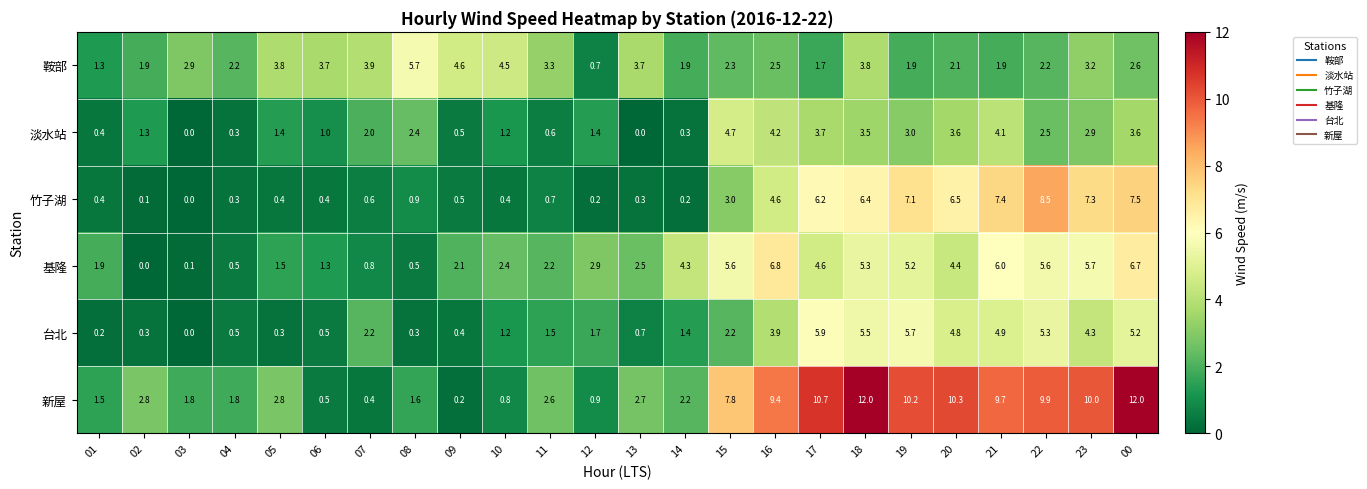

What is the difference between the maximum and minimum values in the 台北 series?

5.9